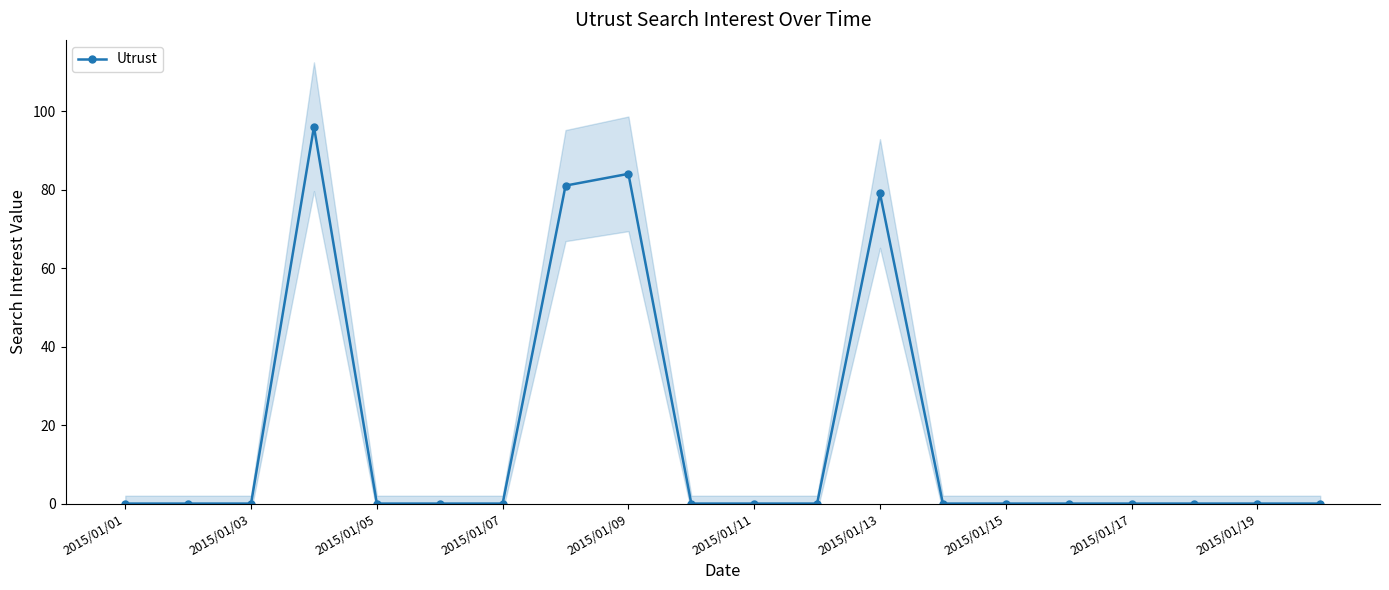

True or false: Utrust has more than 1 points higher than both neighbors.

True